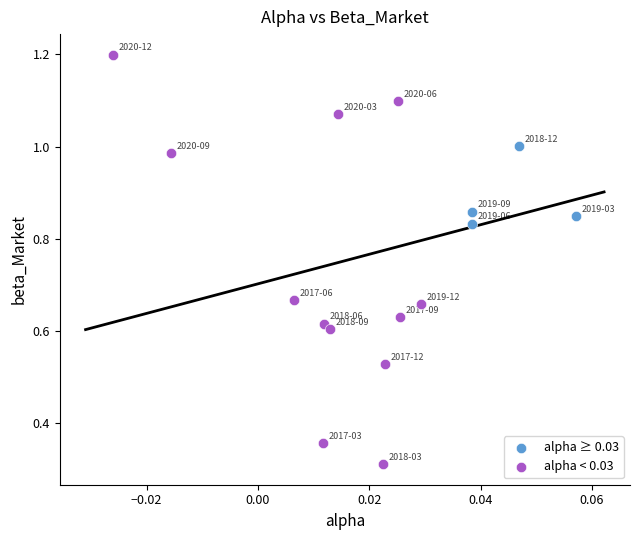

What are all the series names shown in the legend?

alpha ≥ 0.03, alpha < 0.03